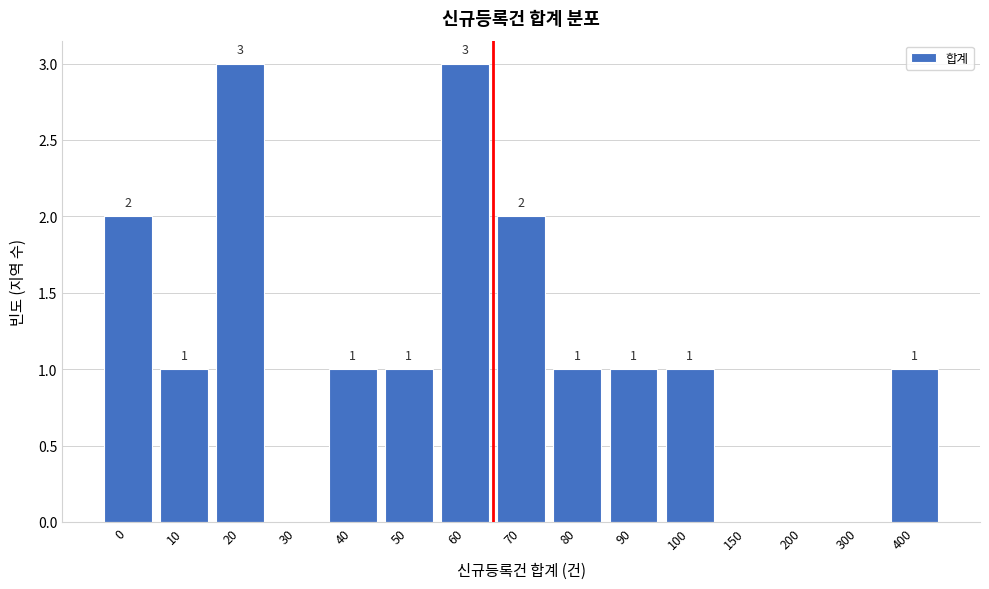

Reading left to right, what are all the values shown in this chart?

0=2	10=1	20=3	30=0	40=1	50=1	60=3	70=2	80=1	90=1	100=1	150=0	200=0	300=0	400=1